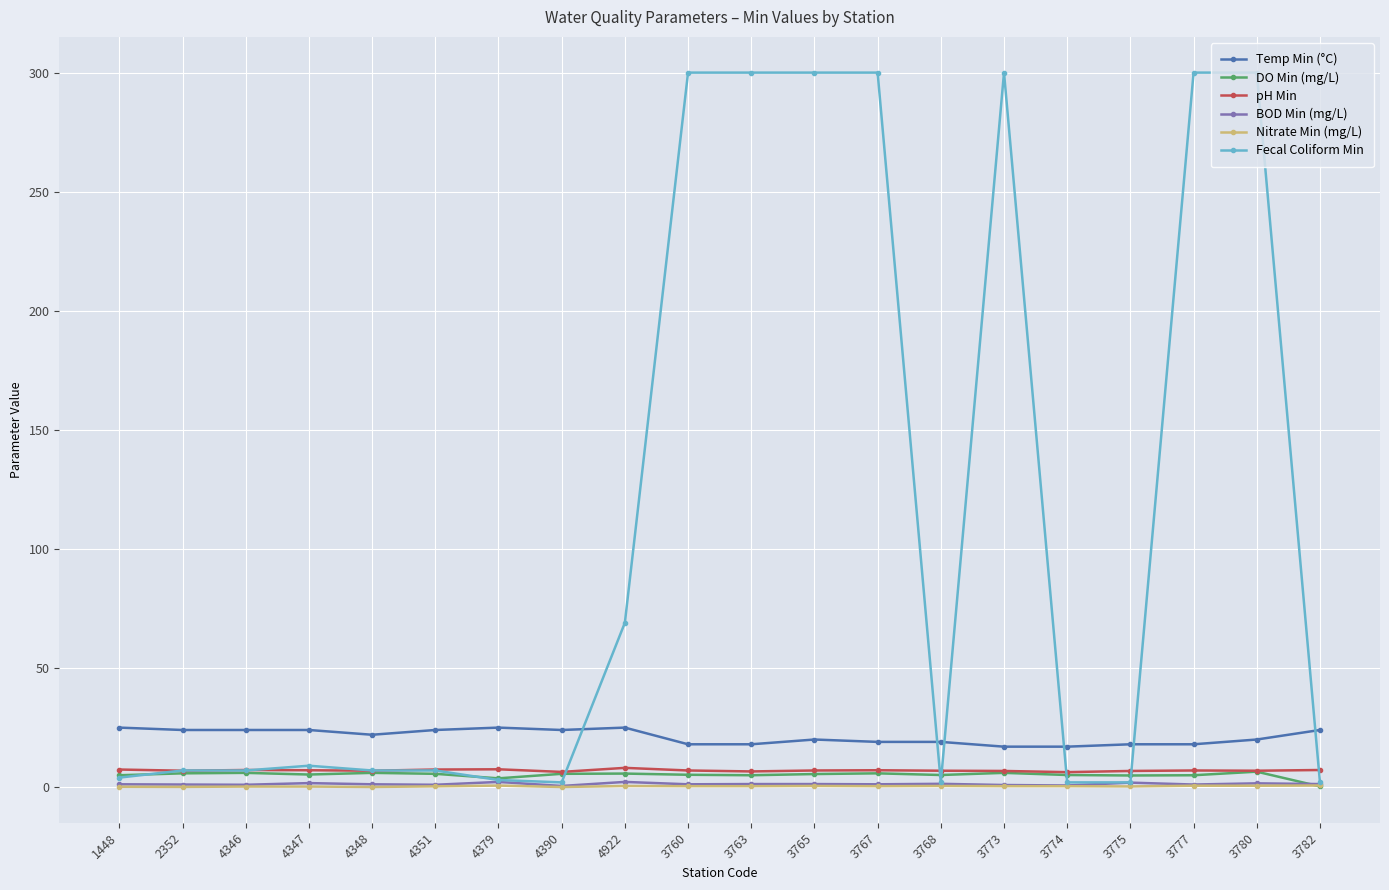

Which series has the largest total across all categories?

Fecal Coliform Min